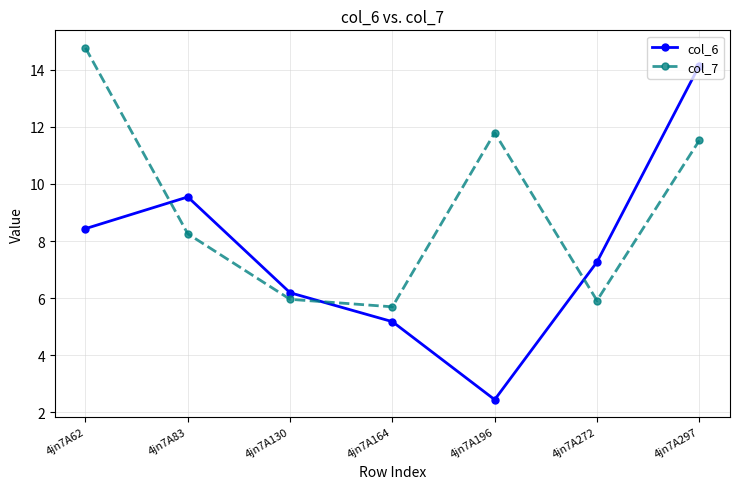

What is the value of the col_6 point at the 3rd from the left?

6.2